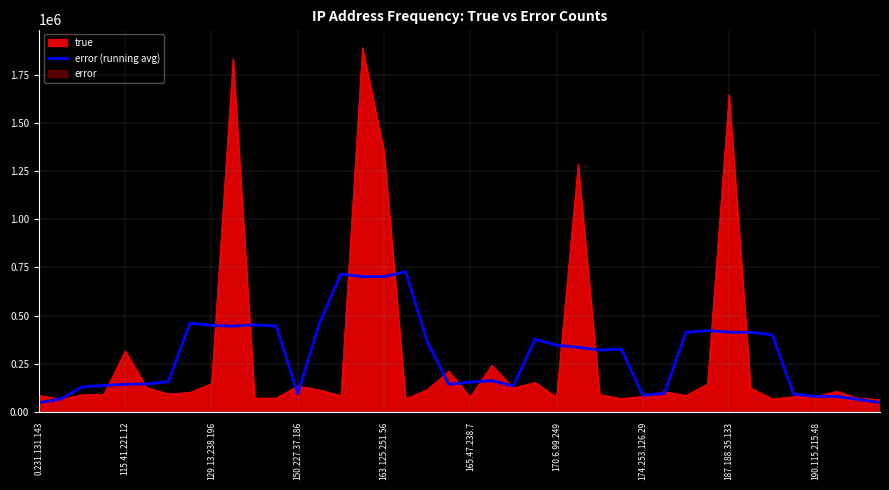

Read the value at 129.13.238.196.

129722.6